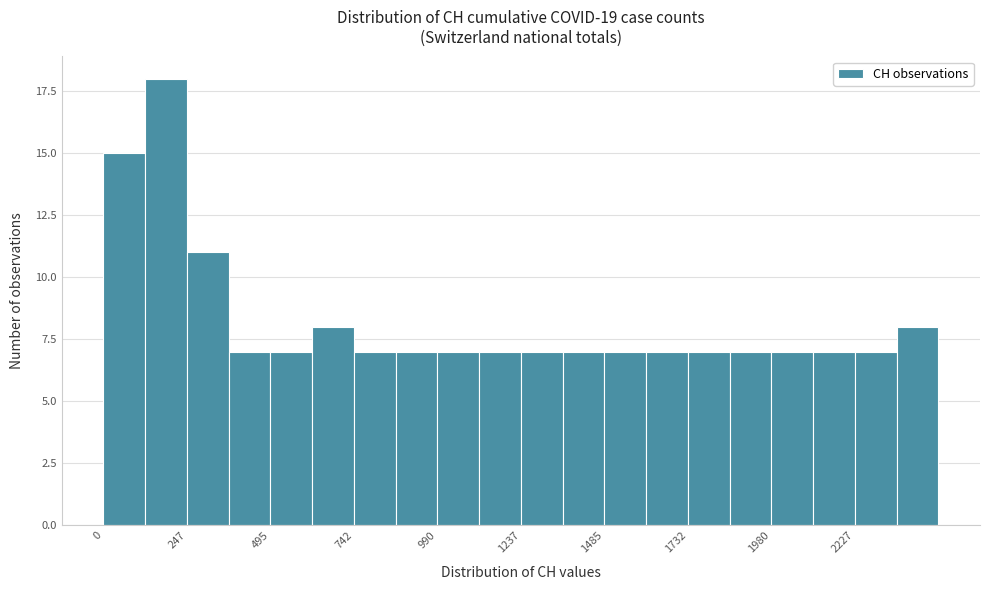

Around what value on the x-axis is the tallest bar? Give the approximate position of its centre, as read against the axis.

200